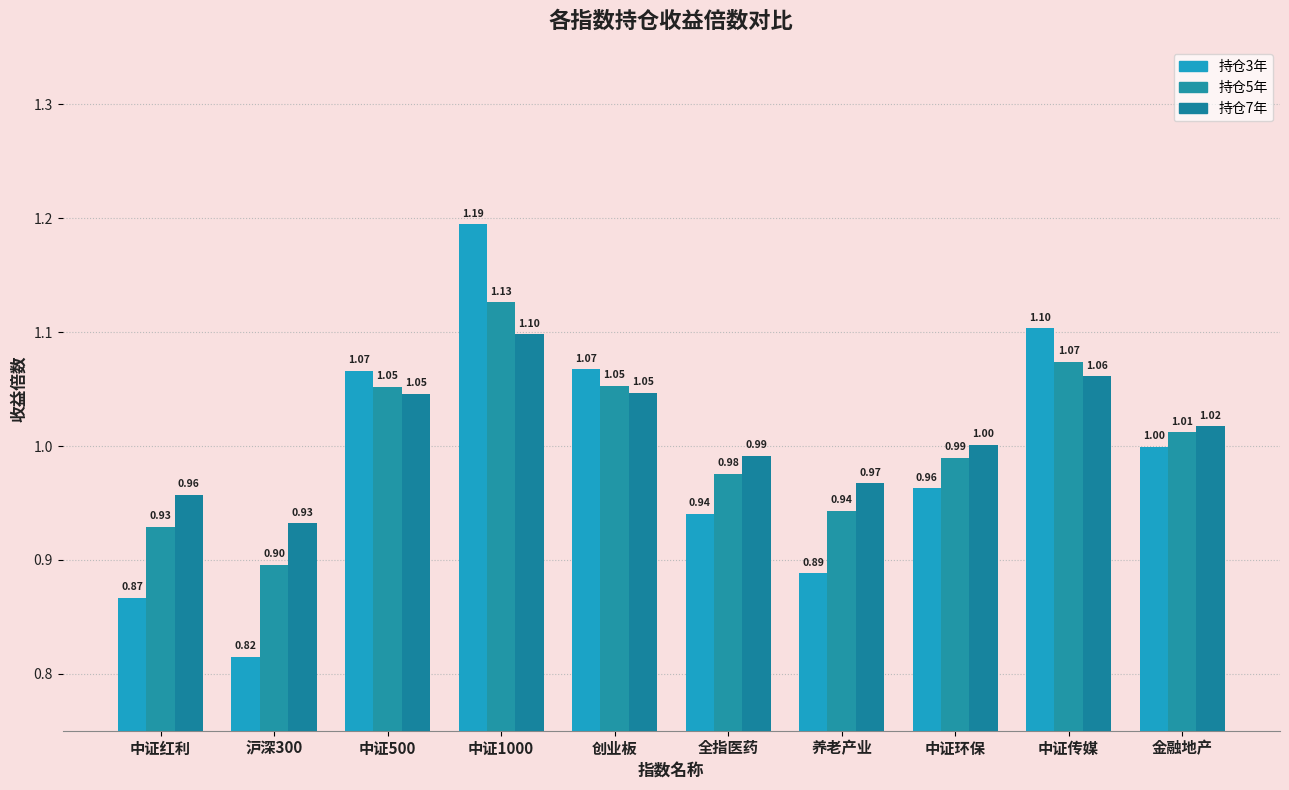

Which series has the largest range (max minus min)?

持仓3年